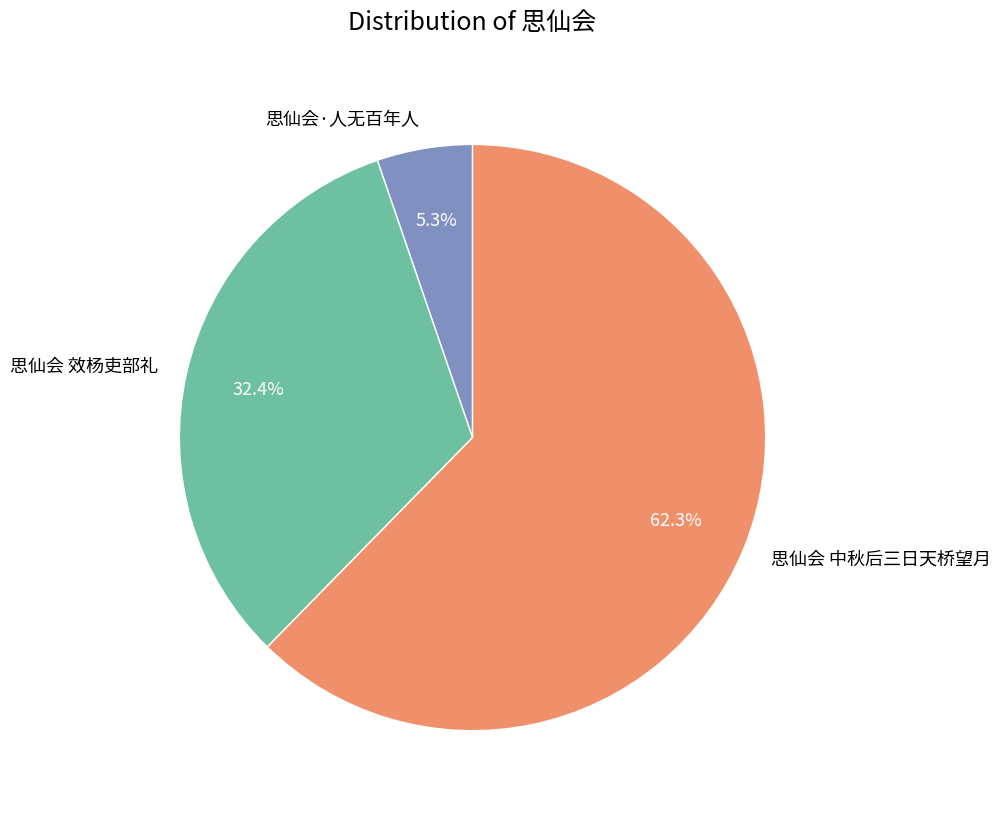

Which has a higher value, 思仙会·人无百年人 or 思仙会 中秋后三日天桥望月?

思仙会 中秋后三日天桥望月